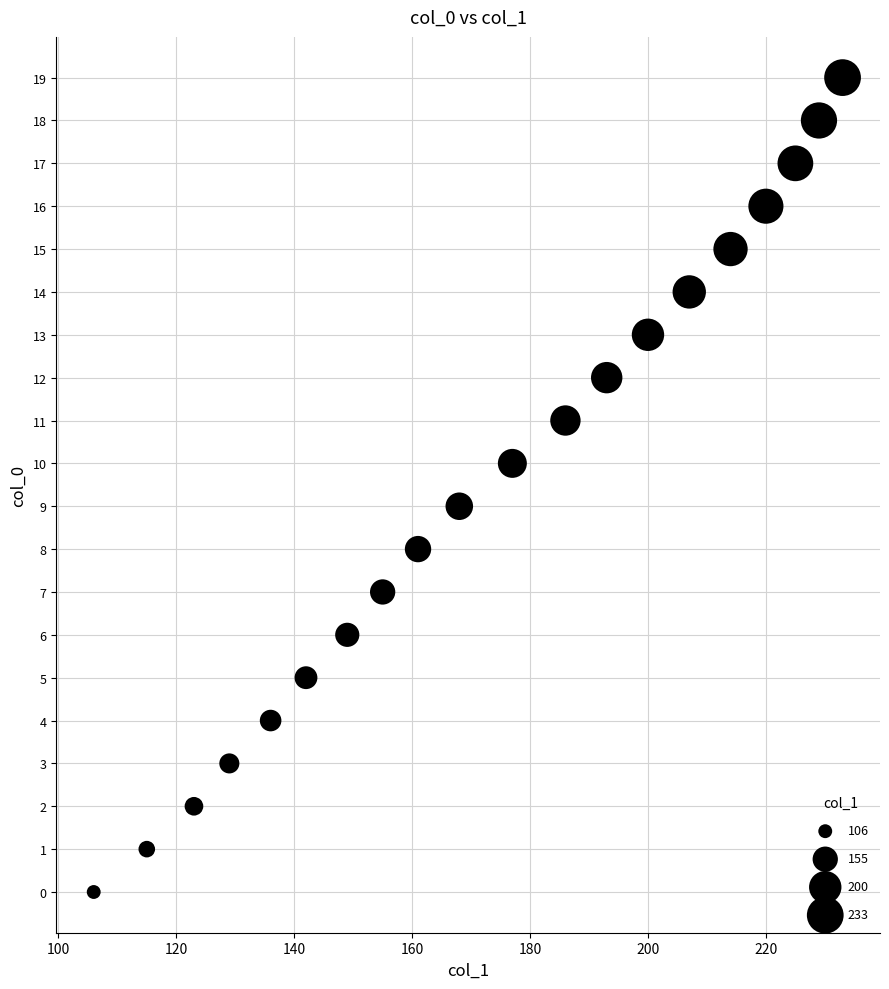

What is the range of X values (max minus min)?

127